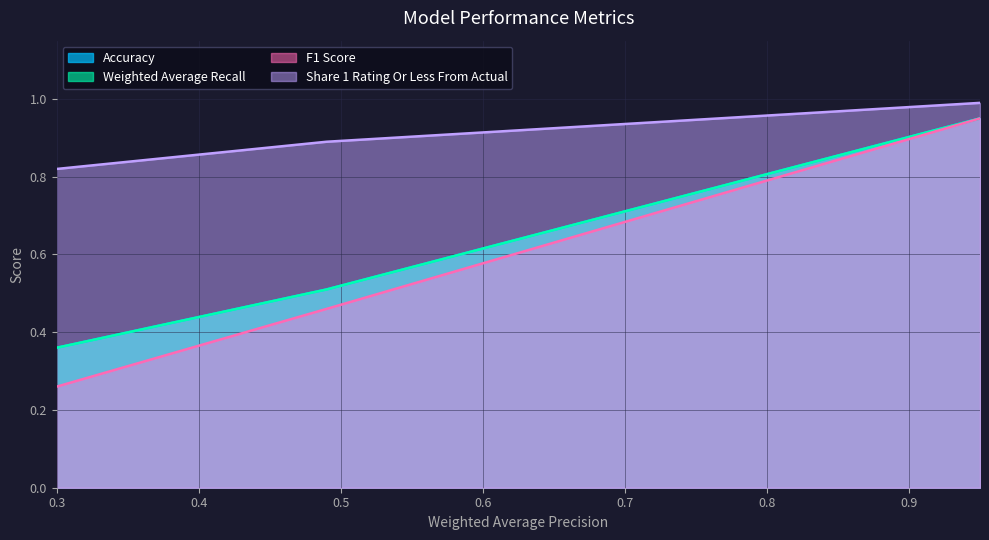

Reading left to right, extract all data points from this chart.

Accuracy: 0.4	0.5	0.9	0.9
Weighted Average Recall: 0.4	0.5	0.9	0.9
F1 Score: 0.3	0.5	0.9	0.9
Share 1 Rating Or Less From Actual: 0.8	0.9	1.0	1.0